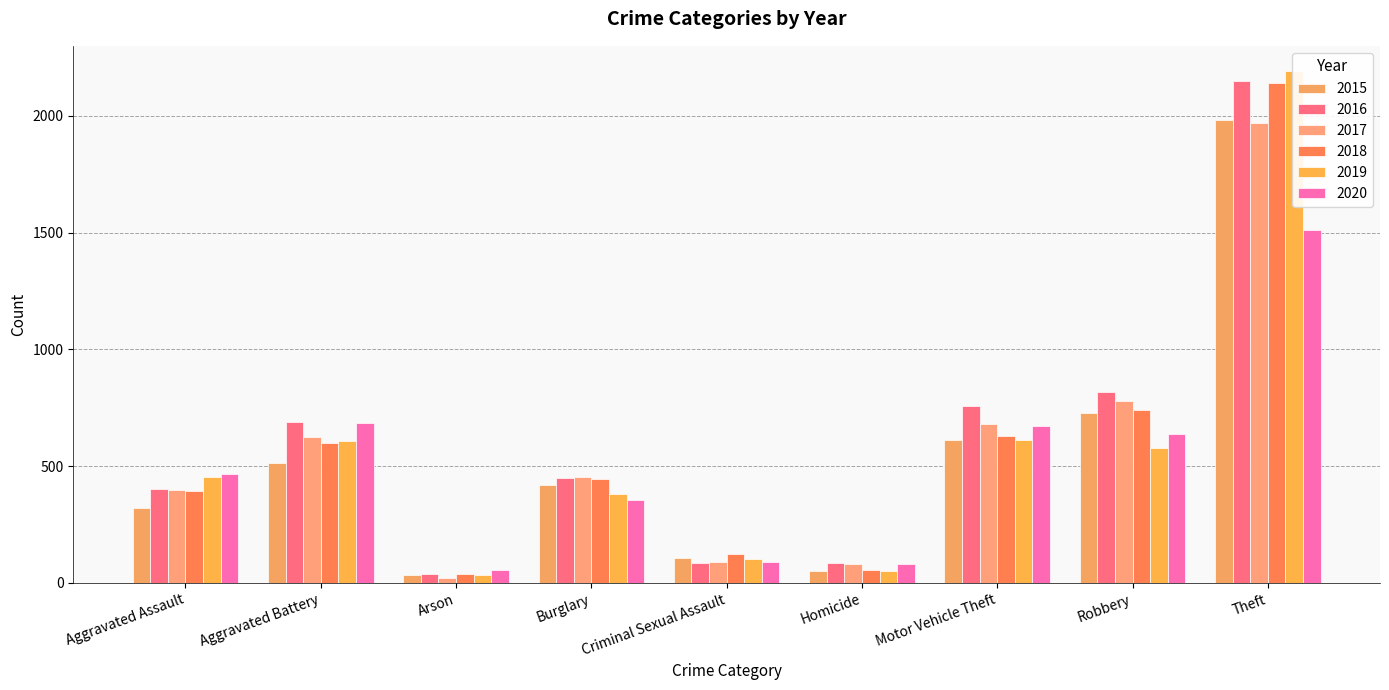

What is the average value of the 2016 series?

609